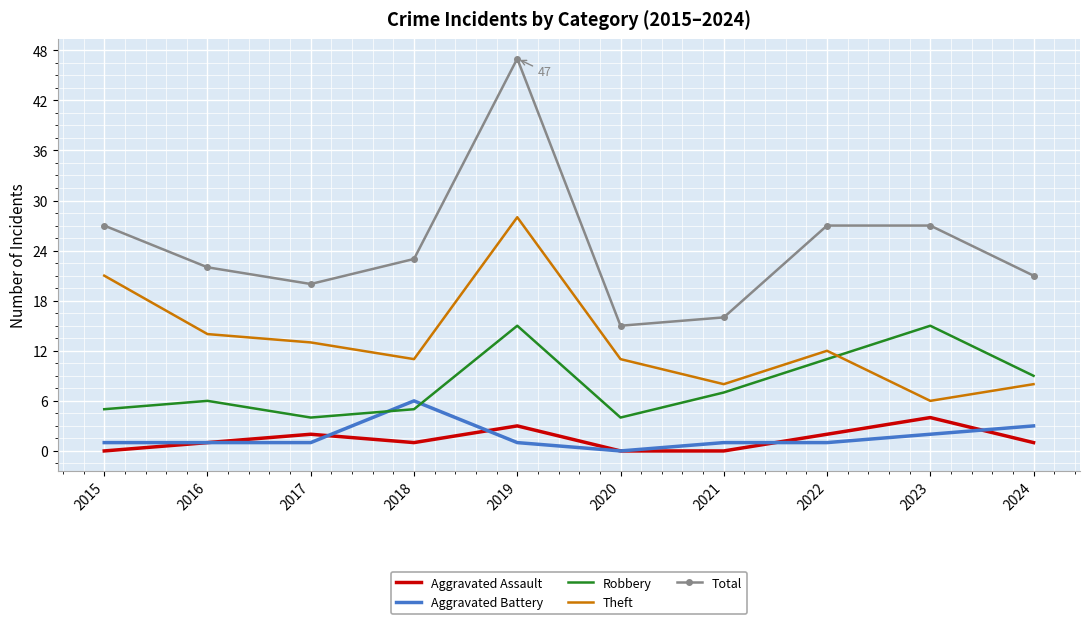

Reading left to right, transcribe all the data shown in this chart.

Aggravated Assault: 2015=0	2016=1	2017=2	2018=1	2019=3	2020=0	2021=0	2022=2	2023=4	2024=1
Aggravated Battery: 2015=1	2016=1	2017=1	2018=6	2019=1	2020=0	2021=1	2022=1	2023=2	2024=3
Robbery: 2015=5	2016=6	2017=4	2018=5	2019=15	2020=4	2021=7	2022=11	2023=15	2024=9
Theft: 2015=21	2016=14	2017=13	2018=11	2019=28	2020=11	2021=8	2022=12	2023=6	2024=8
Total: 2015=27	2016=22	2017=20	2018=23	2019=47	2020=15	2021=16	2022=27	2023=27	2024=21